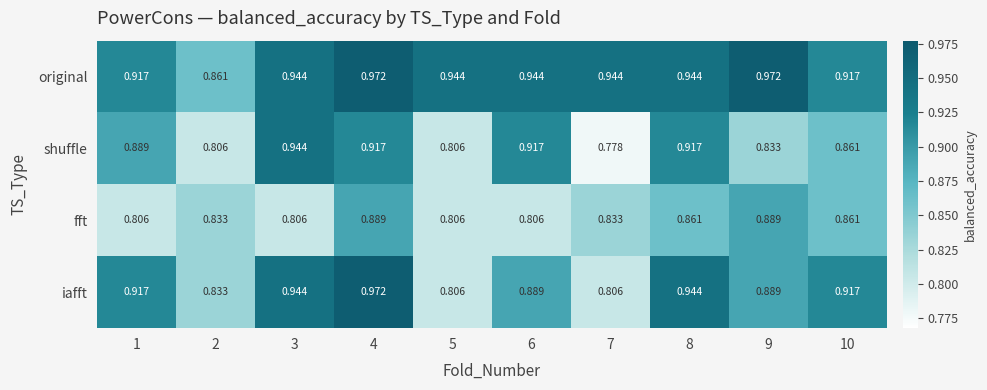

Which series has the largest total across all categories?

original